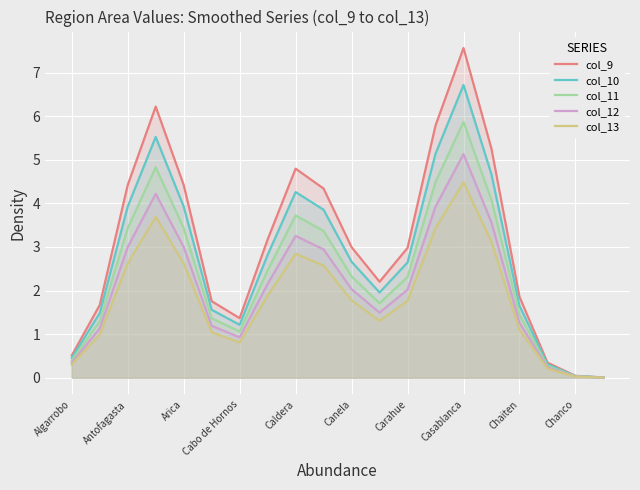

How many data points in col_12 are above 2?

11